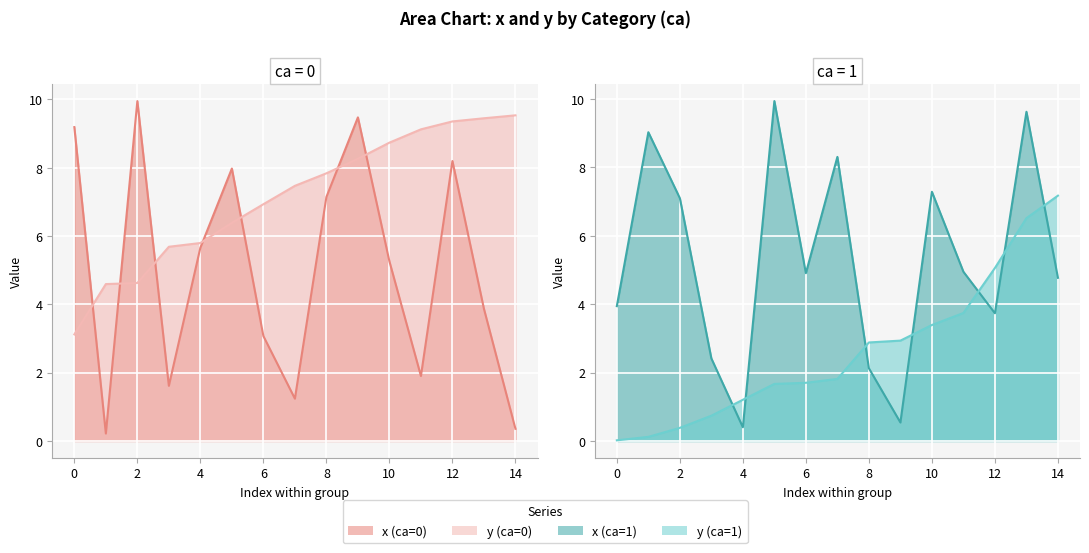

After their last crossing, which series has the higher values: x or y?

y